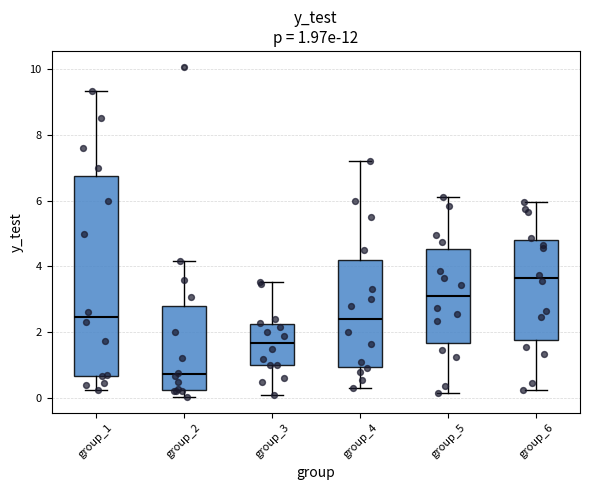

Which box is the tallest, from its lower edge to its upper edge?

group_1